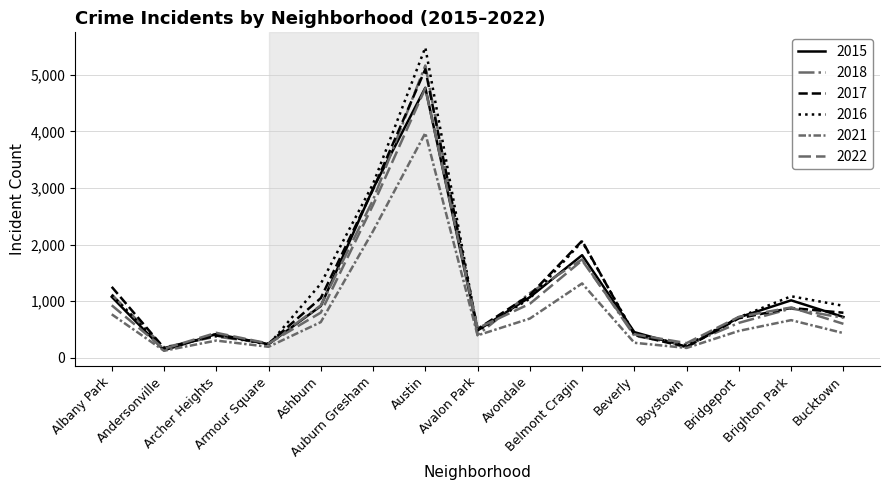

How many lines are shown in the chart?

6